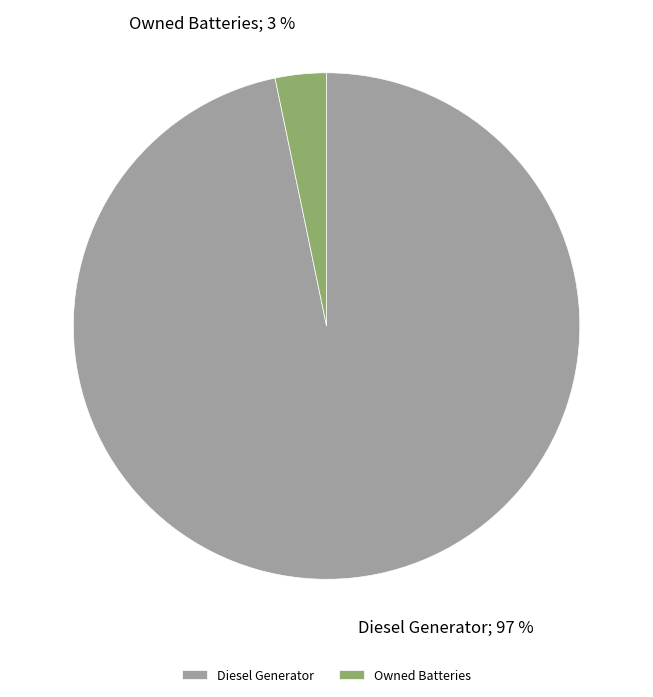

What is the smallest slice in the pie chart?

Owned Batteries